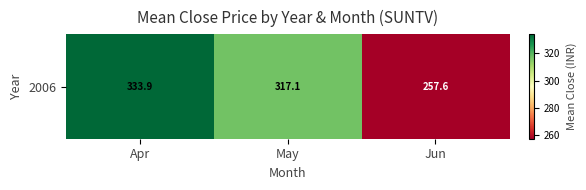

List the labels in order of value, largest first.

Apr, May, Jun